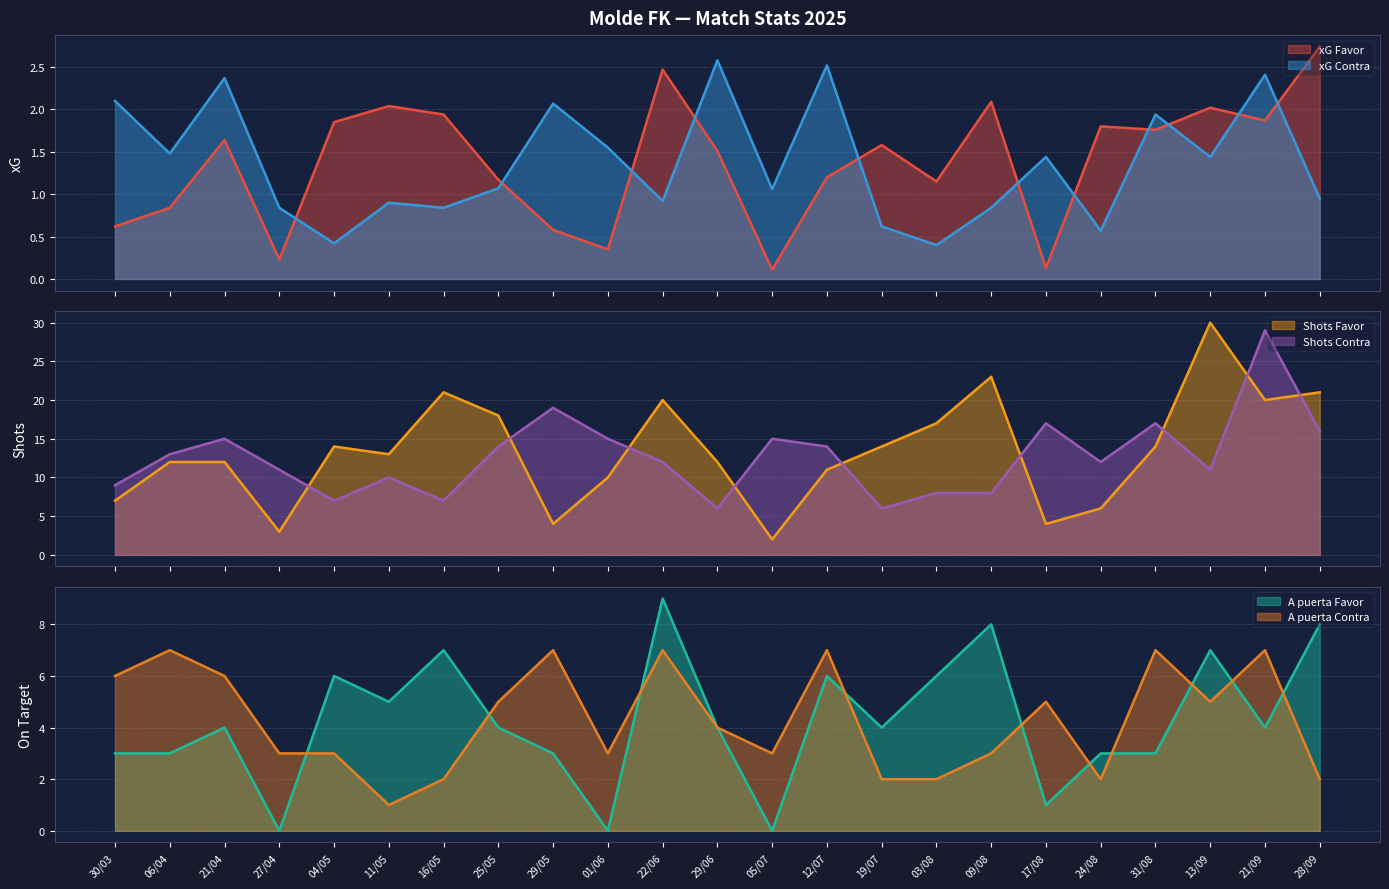

At which label is xG Favor closest to 1?

03/08